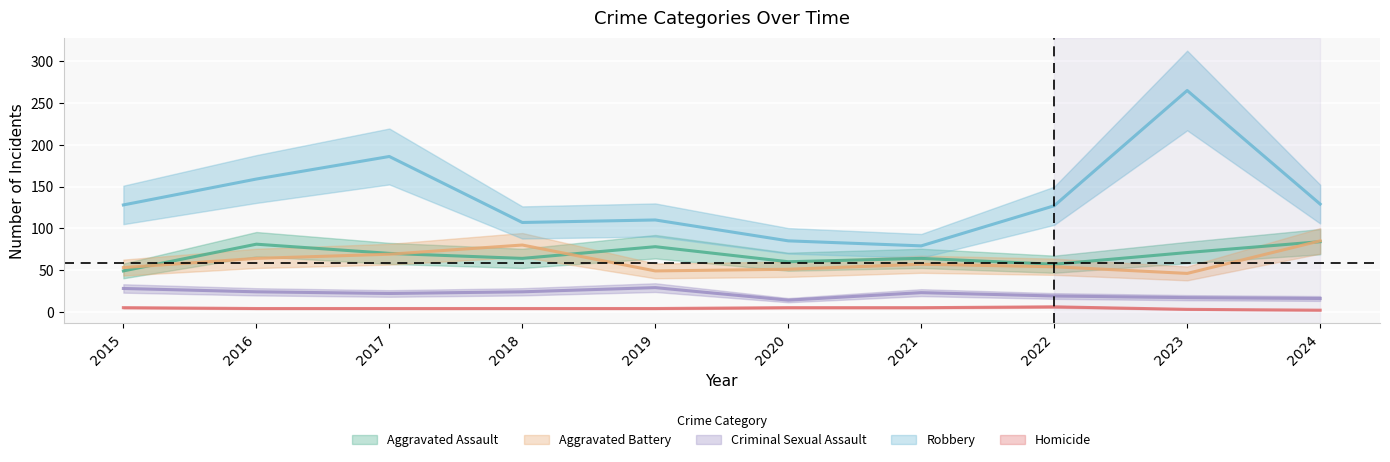

Which series has the largest total across all categories?

Robbery